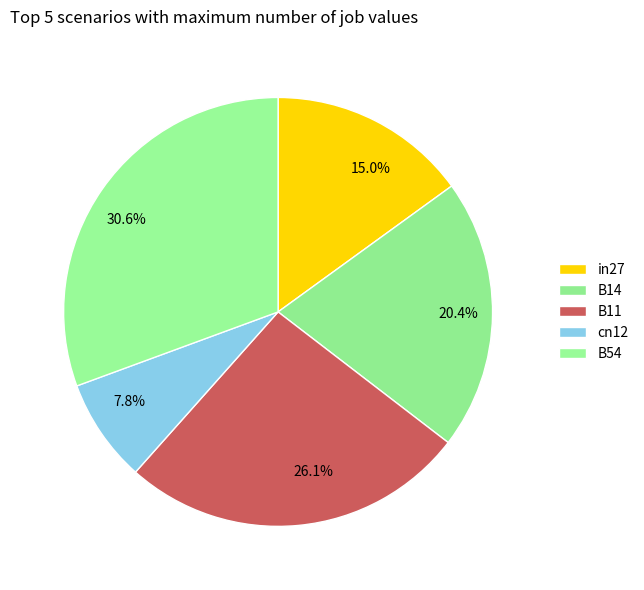

Between B11 and B54, which is larger?

B54